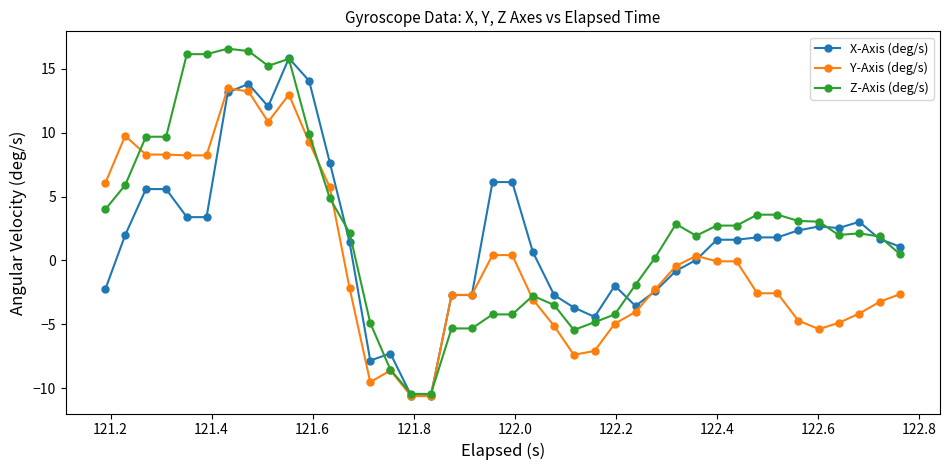

What is the lowest value of the Z-Axis (deg/s) series?

-10.4